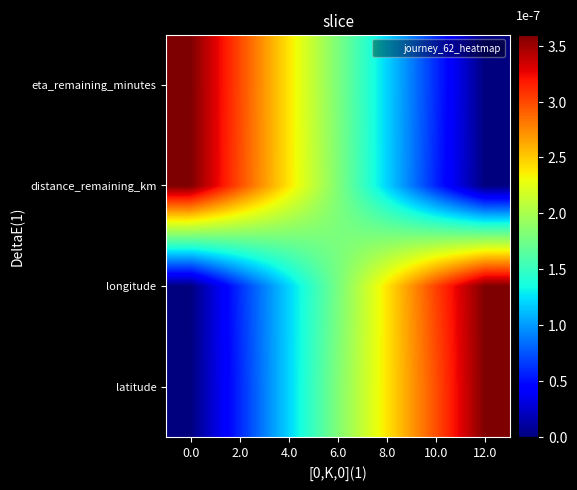

At which category is the sum across all series the highest?

6.0